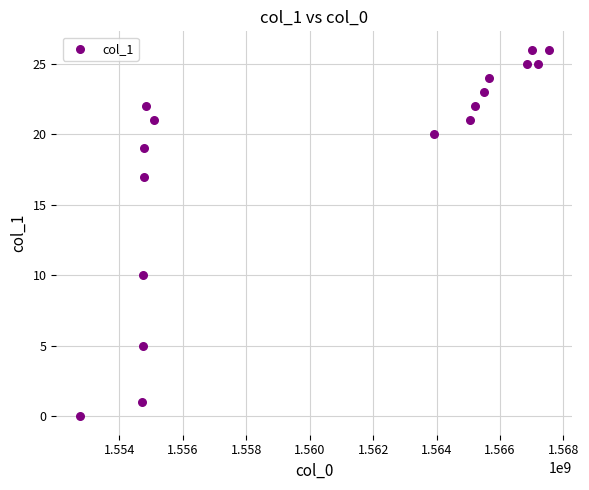

What Y value in the scatter plot is closest to 13?

10